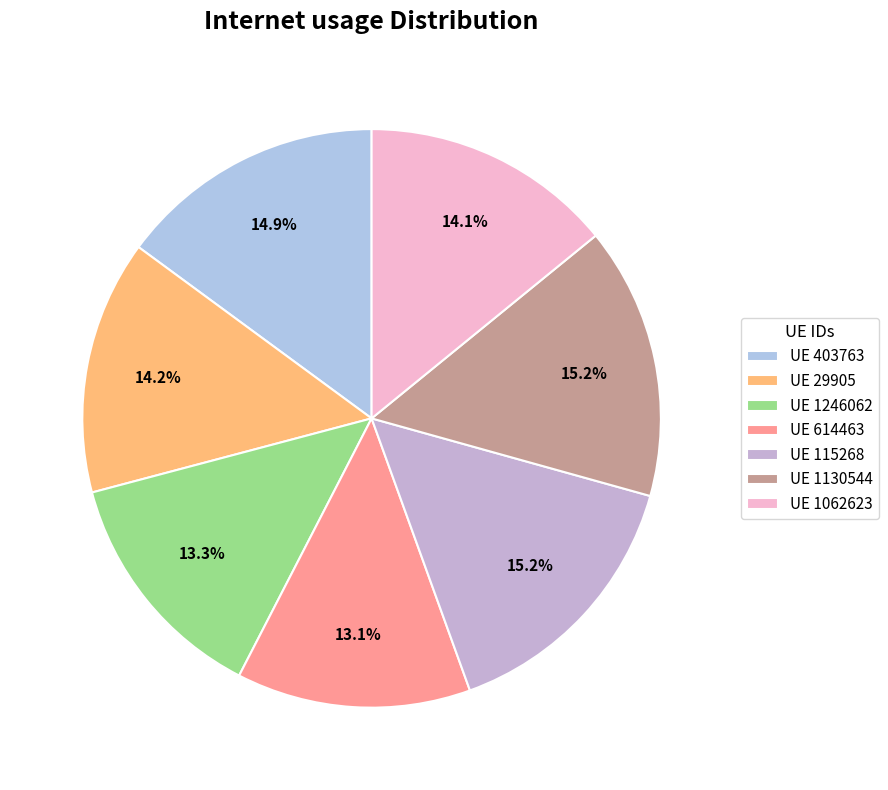

Is there a majority slice in this chart?

No